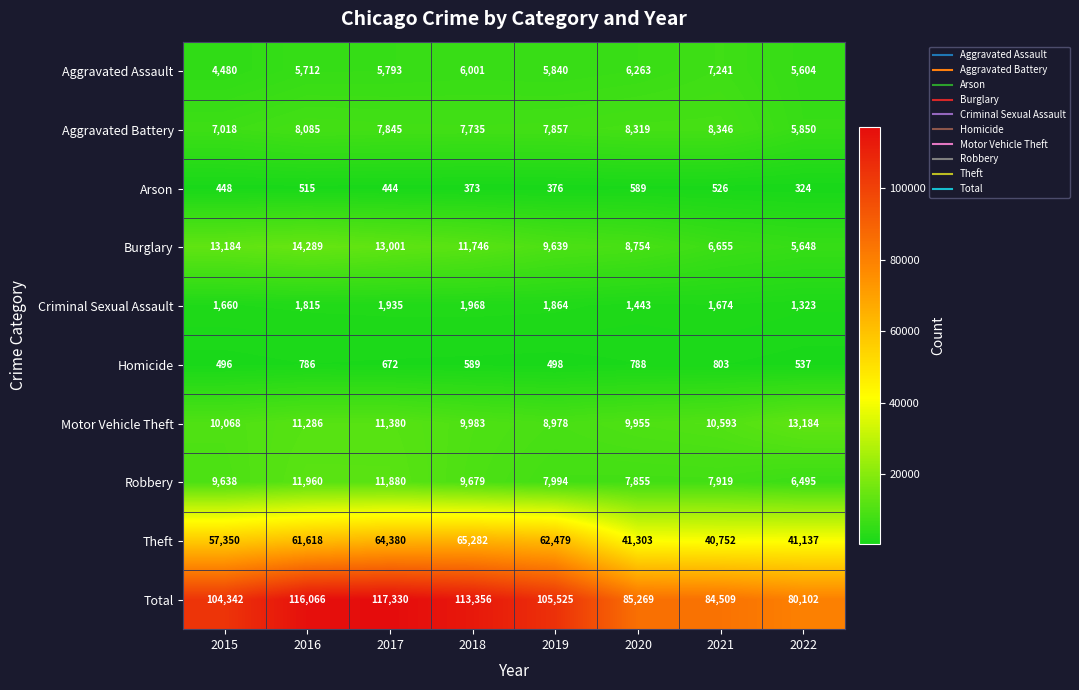

Is it true that Motor Vehicle Theft equals 13184 at 2022?

True